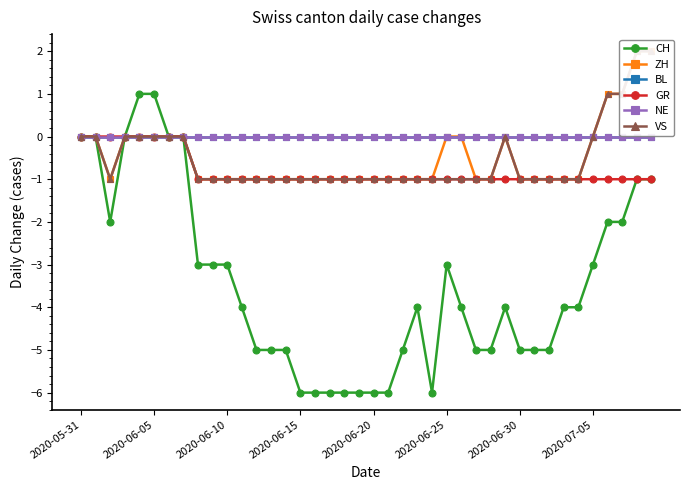

Rank the series at 13 from lowest to highest value.

CH, ZH, GR, VS, BL, NE